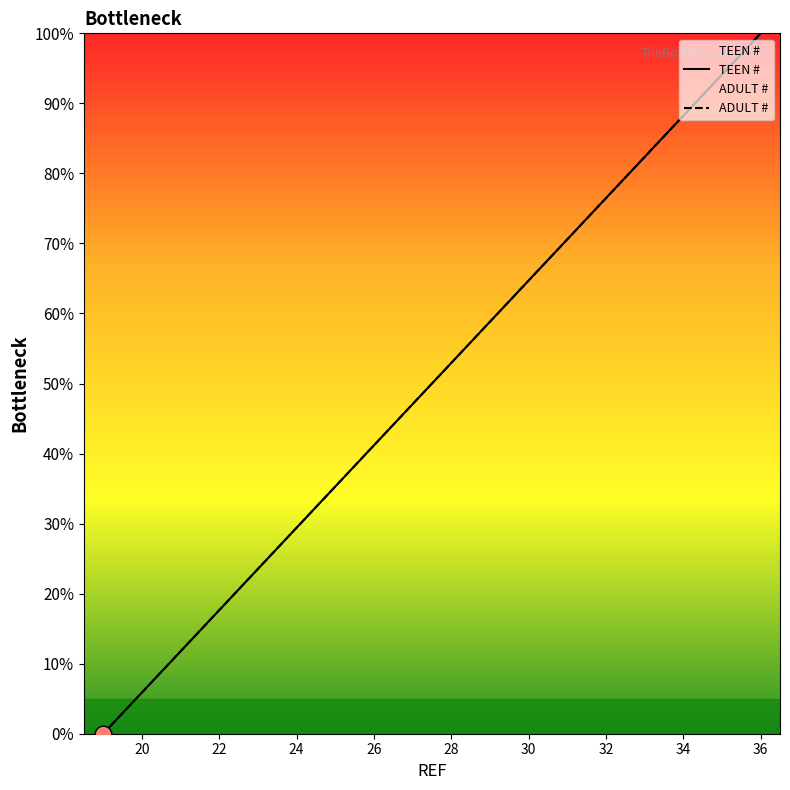

How many lines are shown in the chart?

2